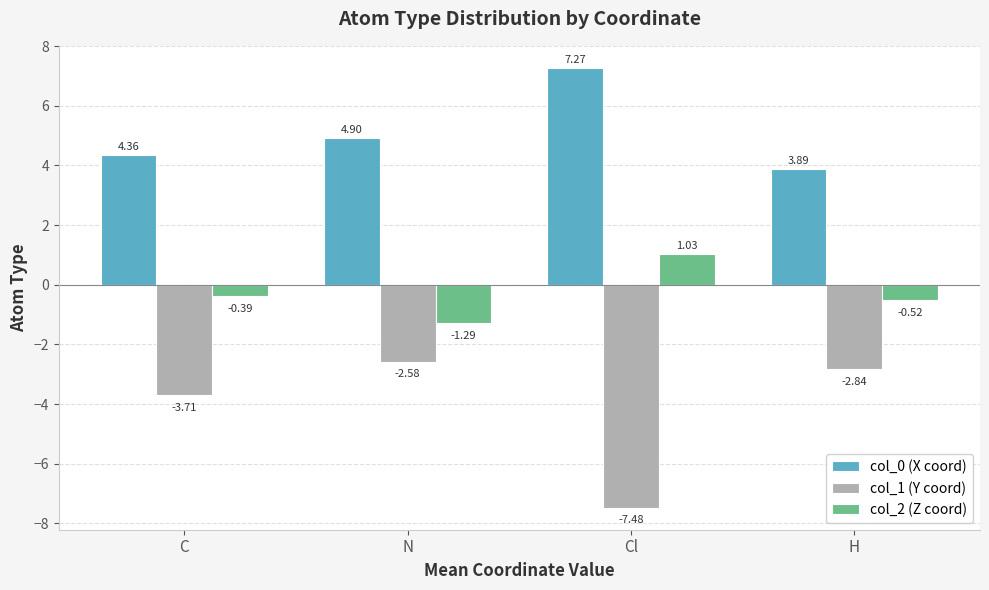

True or false: col_1 (Y coord) has a value of -3.7 at C.

True